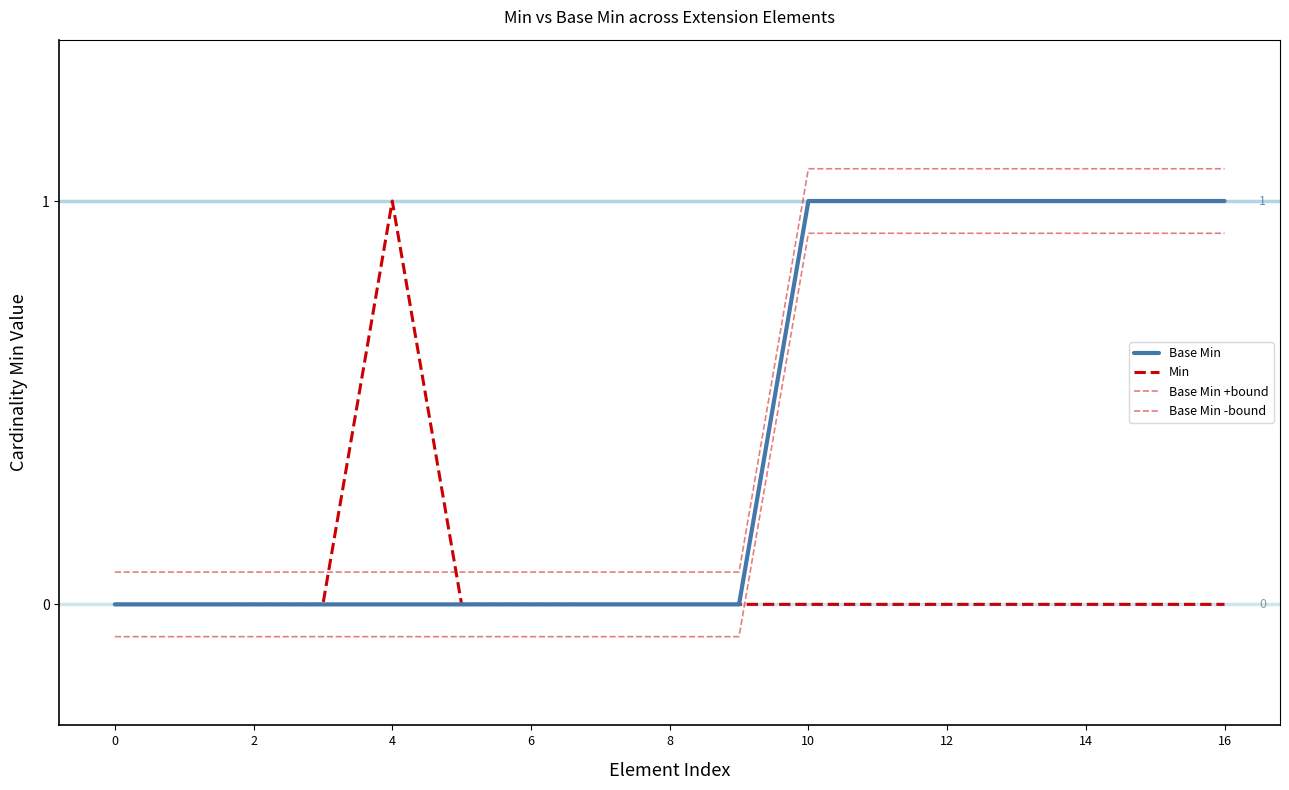

True or false: Base Min and Base Min +bound cross at least once.

False